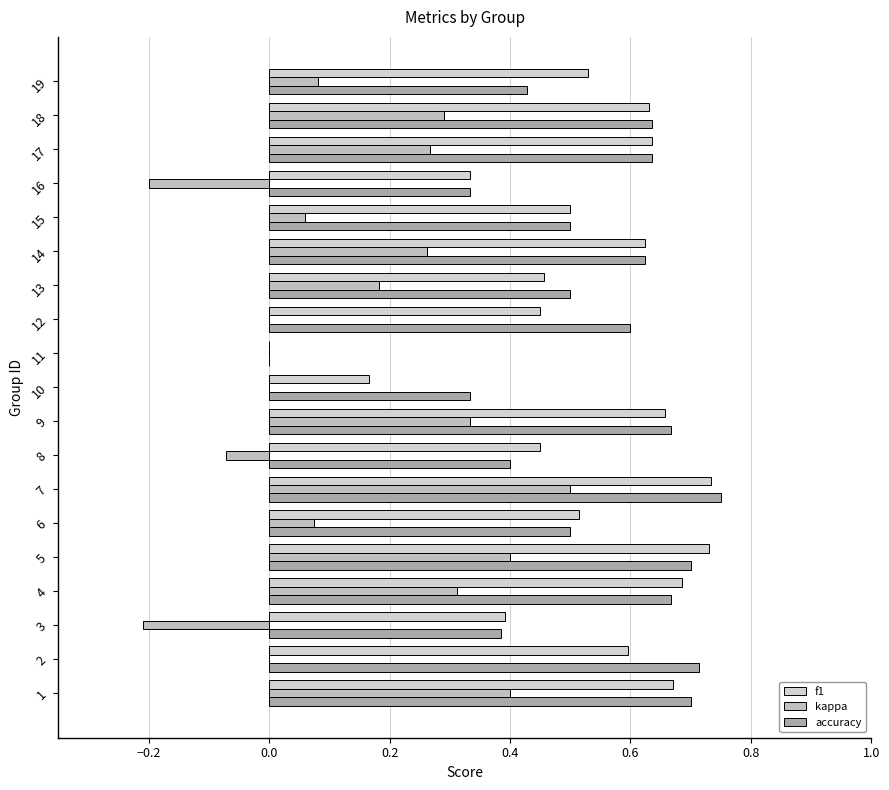

How many data points does each series have?

19